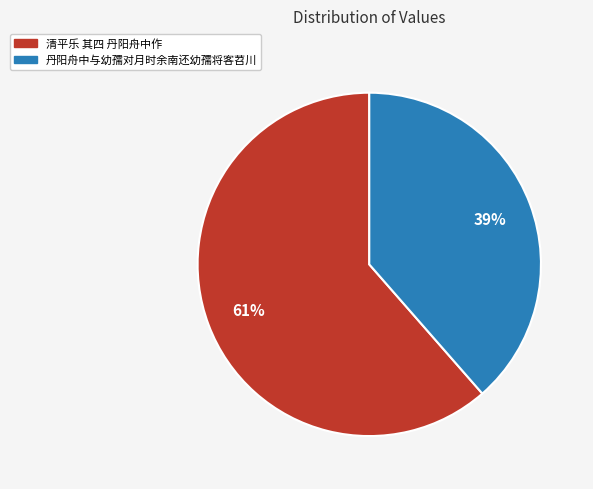

Is the sum of 丹阳舟中与幼孺对月时余南还幼孺将客苕川 and 清平乐 其四 丹阳舟中作 greater than half?

Yes